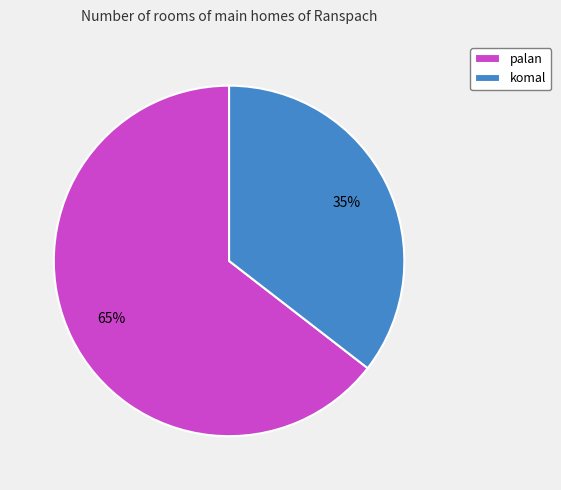

To the nearest percent, what is the combined percentage of palan and komal?

100%